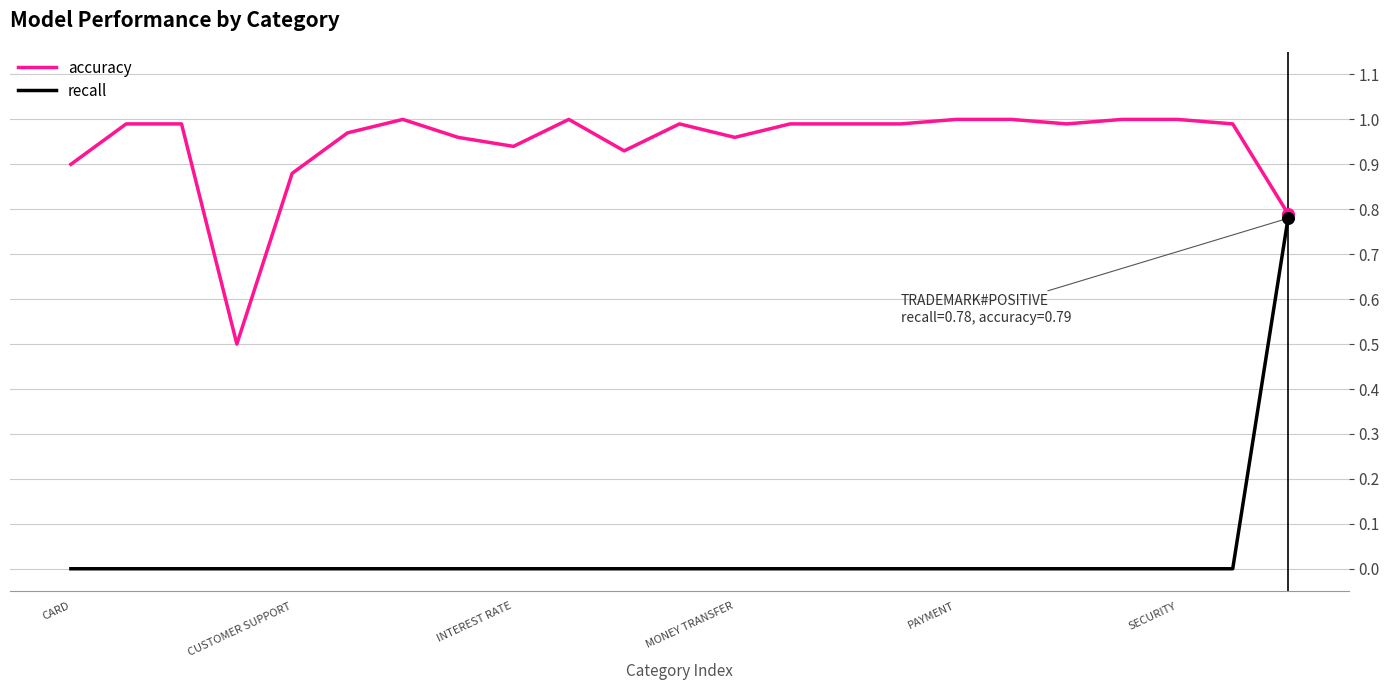

Which series has the widest spread of values?

recall